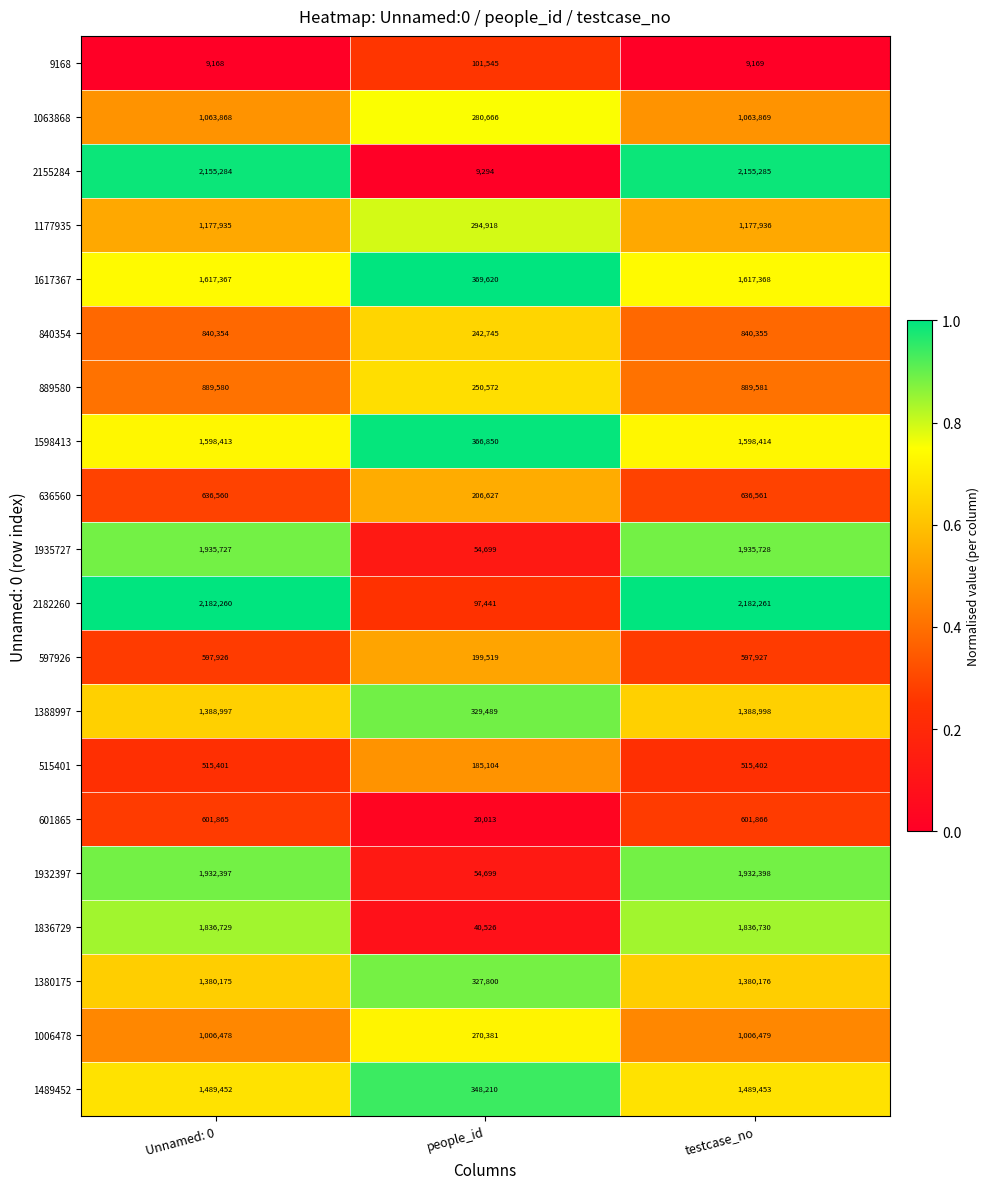

True or false: 1006478 has a value of 390465 at people_id.

False